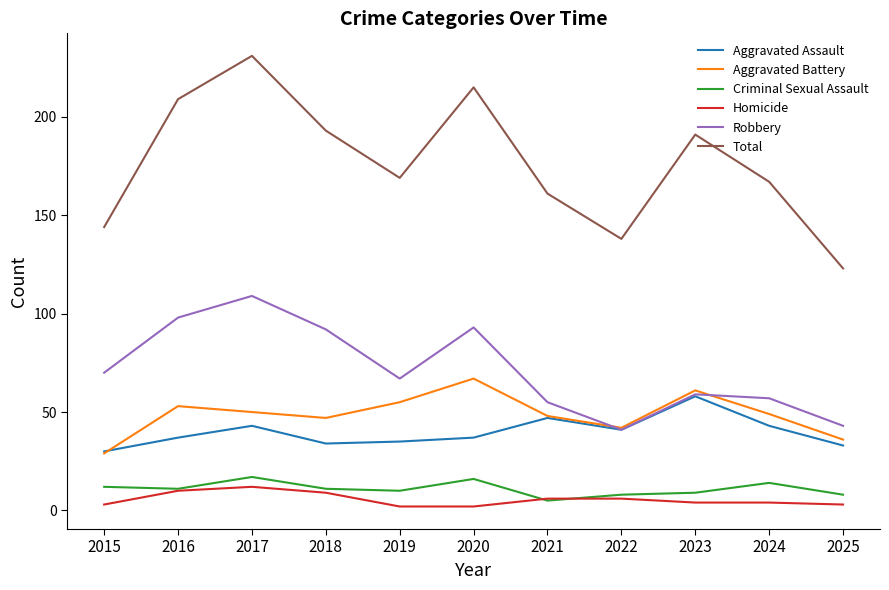

How many lines are shown in the chart?

6